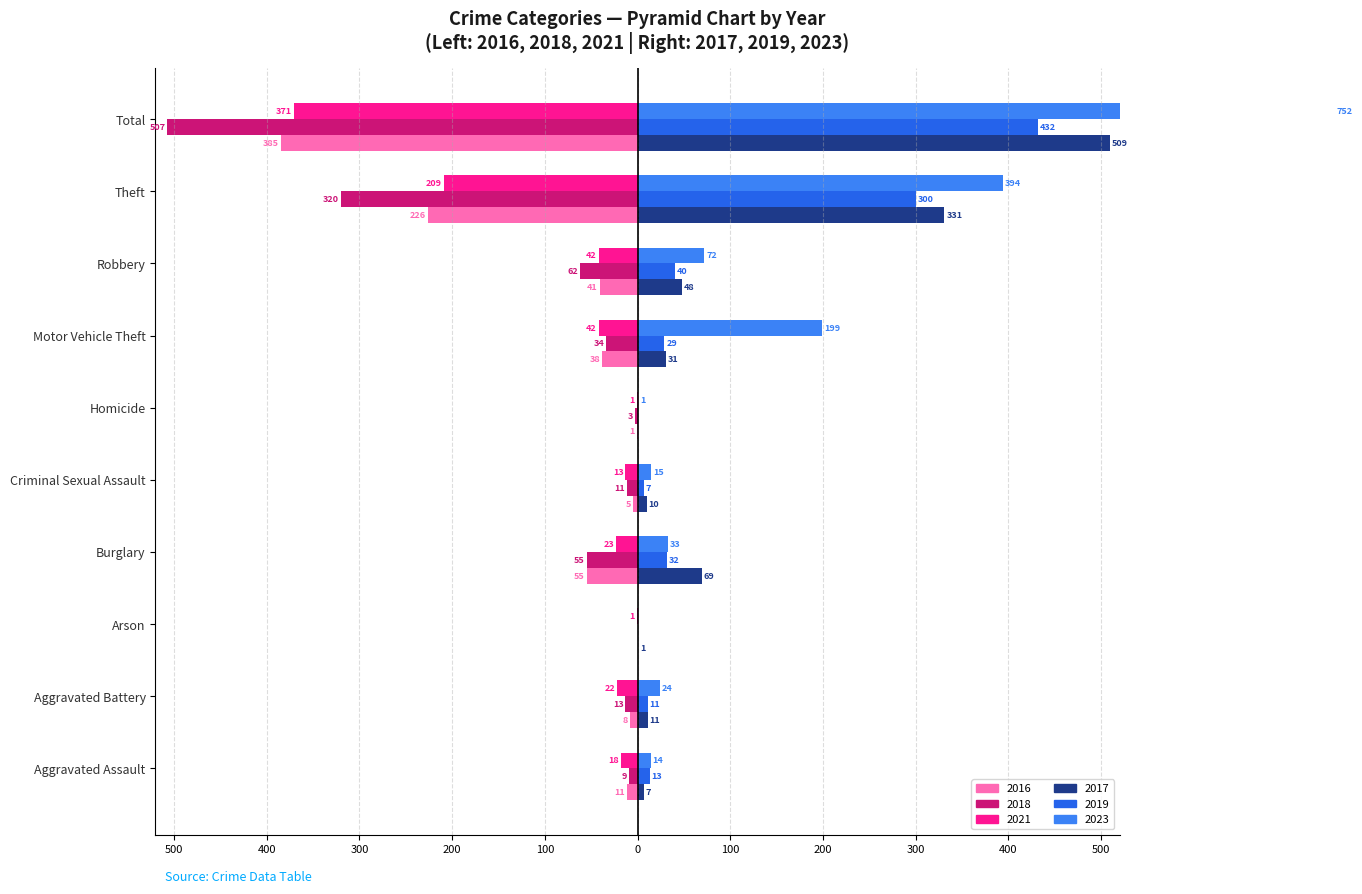

At which label does 2021 first exceed -22?

Aggravated Assault